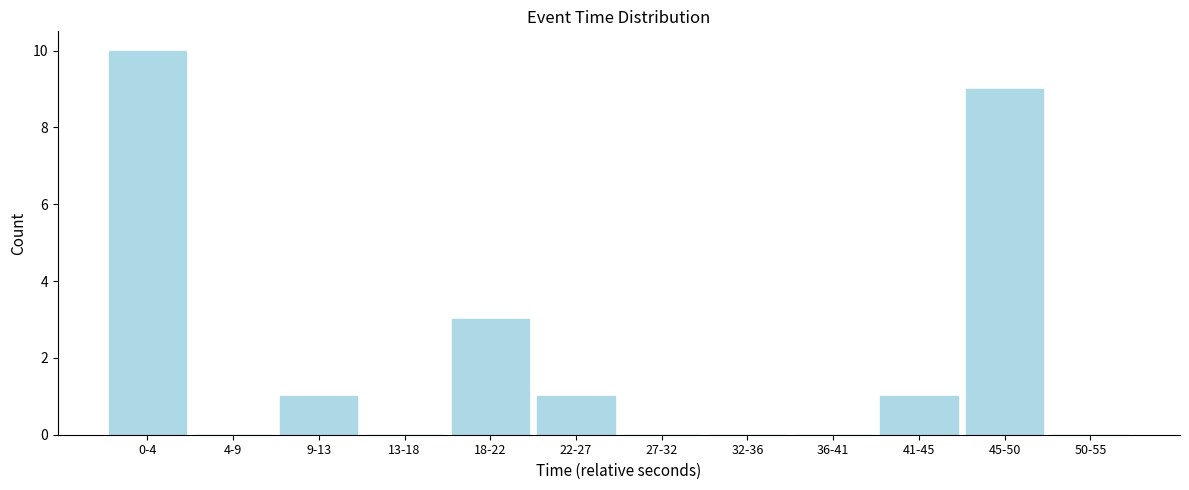

Reading left to right, transcribe all the data shown in this chart.

0-4=10	4-9=0	9-13=1	13-18=0	18-22=3	22-27=1	27-32=0	32-36=0	36-41=0	41-45=1	45-50=9	50-55=0